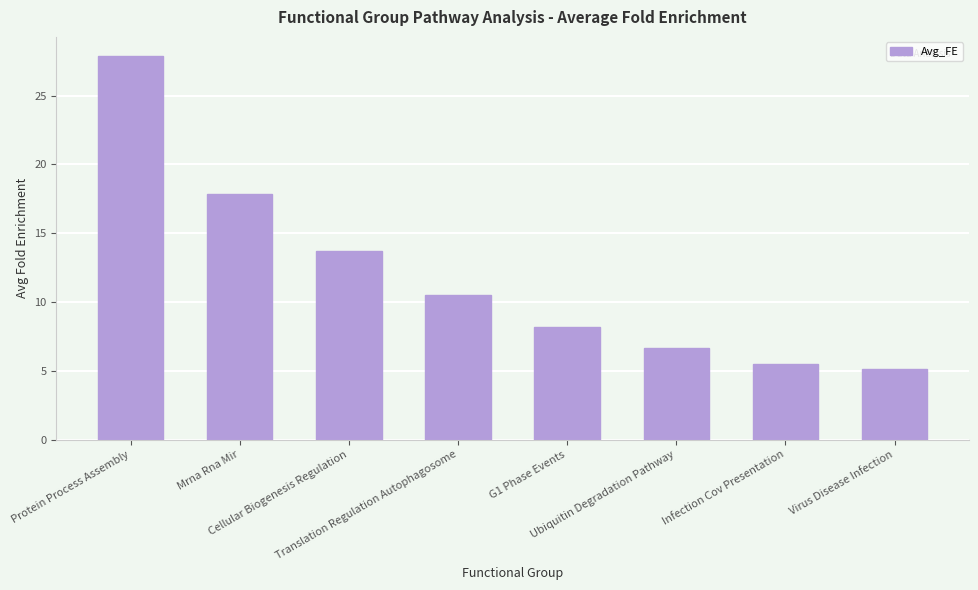

Rank the categories by value from lowest to highest.

Virus Disease Infection, Infection Cov Presentation, Ubiquitin Degradation Pathway, G1 Phase Events, Translation Regulation Autophagosome, Cellular Biogenesis Regulation, Mrna Rna Mir, Protein Process Assembly